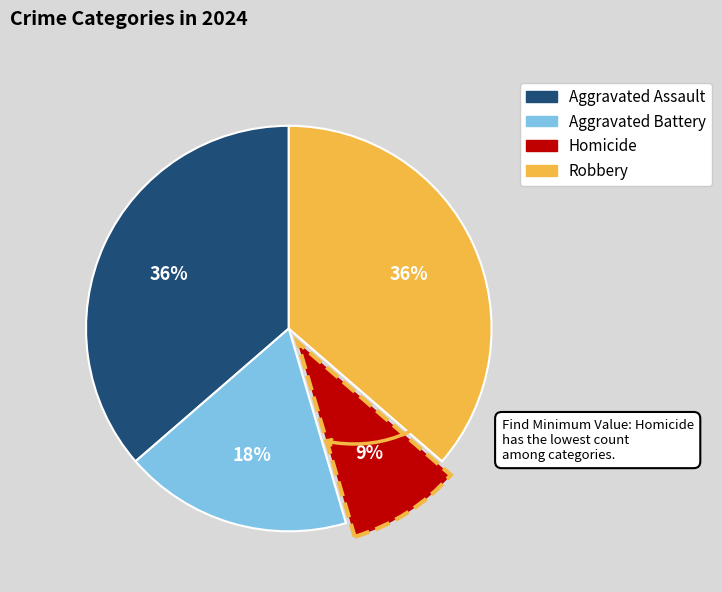

Which category has the smallest portion of the pie?

Homicide